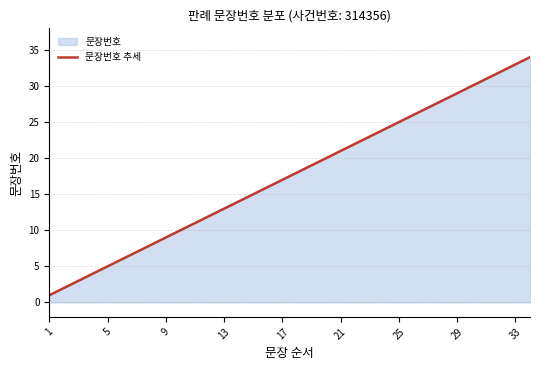

What is the maximum value shown in the chart?

34